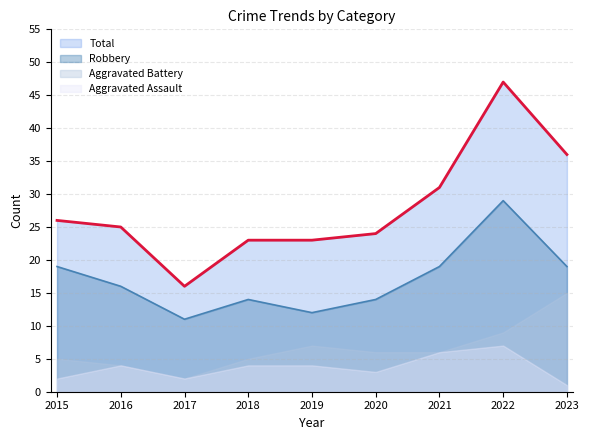

List the series in order of their peak value, lowest first.

Aggravated Assault, Aggravated Battery, Robbery, Total